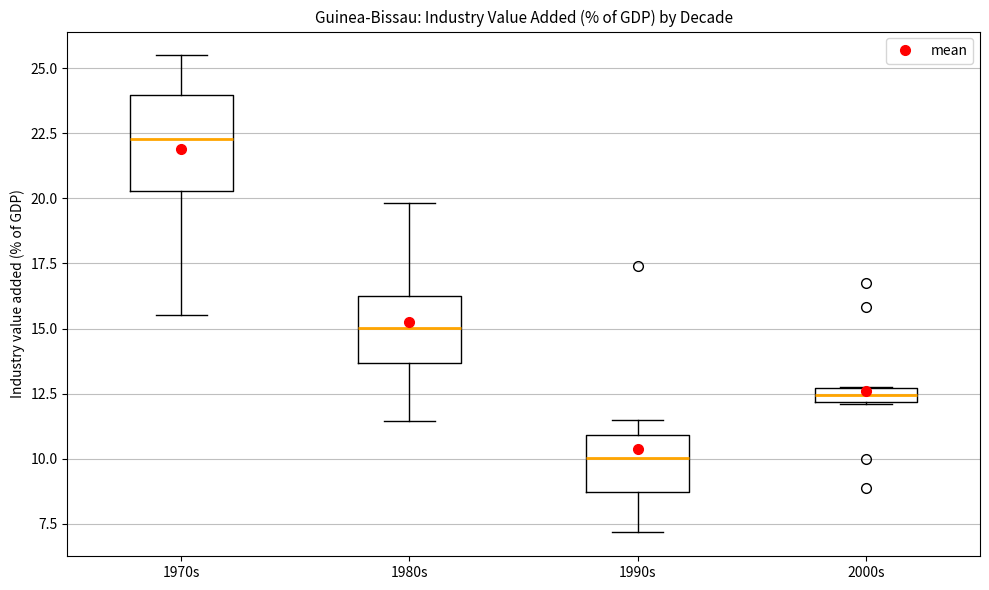

Which box's median line is the highest?

1970s